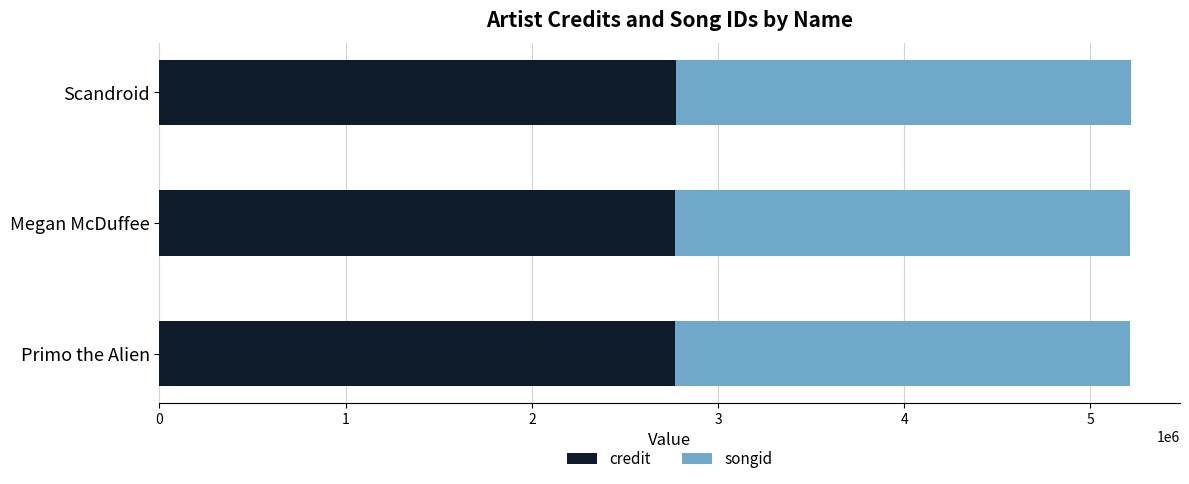

What is the average value of the credit series?

2772032